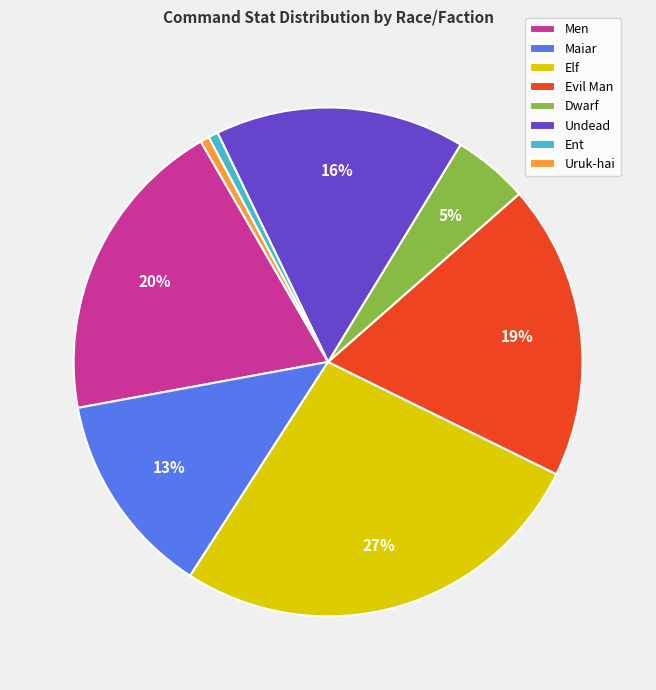

True or false: Undead accounts for 9% of the total.

False